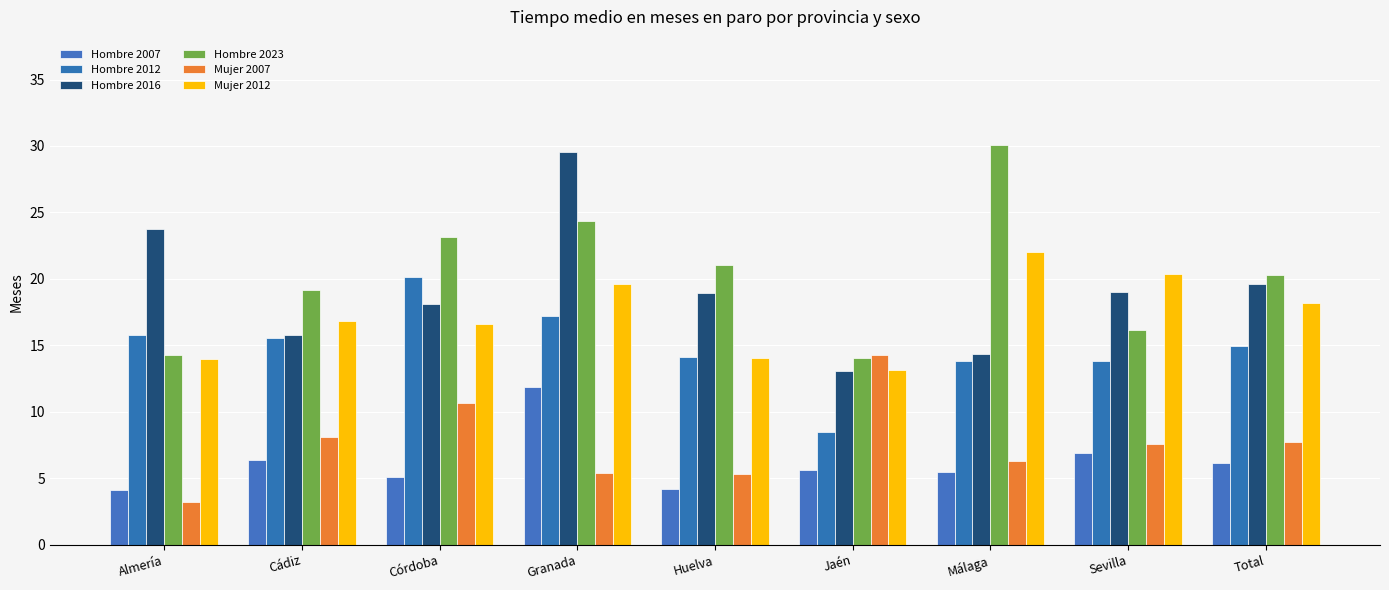

At how many categories does at least one series exceed 25?

2